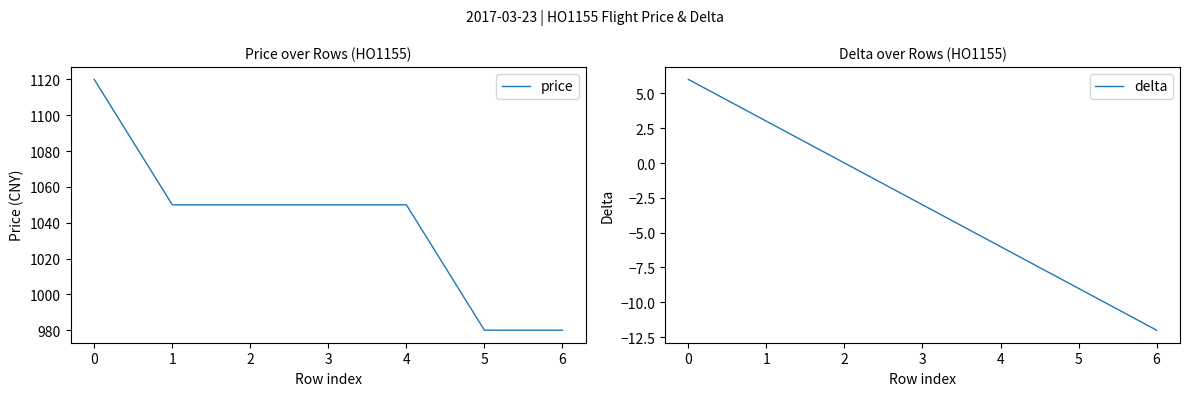

Reading left to right, what are all the values shown in this chart?

price: 0=1120	1=1050	2=1050	3=1050	4=1050	5=980	6=980
delta: 0=6	1=3	2=0	3=-3	4=-6	5=-9	6=-12